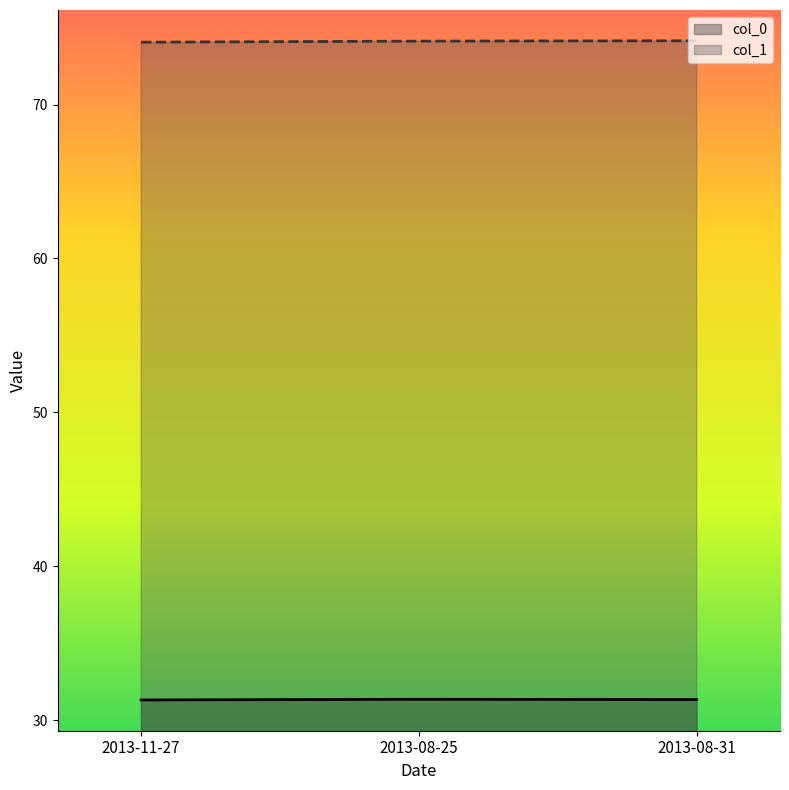

What is the spread (max minus min) of values at 2013-11-27?

42.8